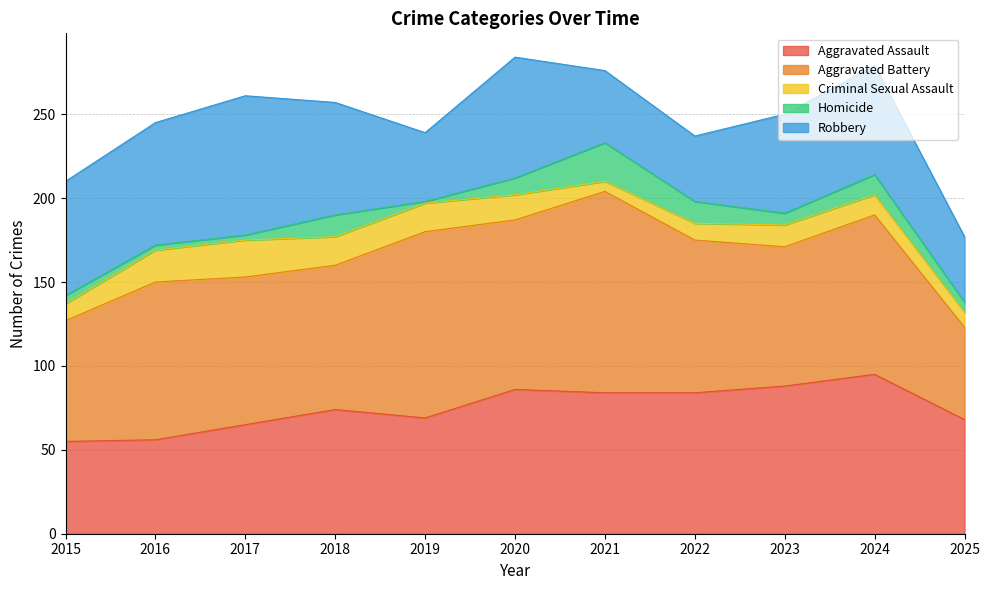

True or false: Aggravated Assault and Criminal Sexual Assault cross at least once.

False